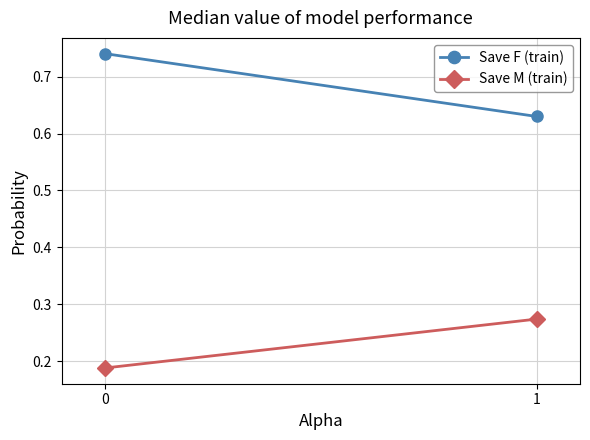

How many Save M (train) values are between 0 and 1?

2